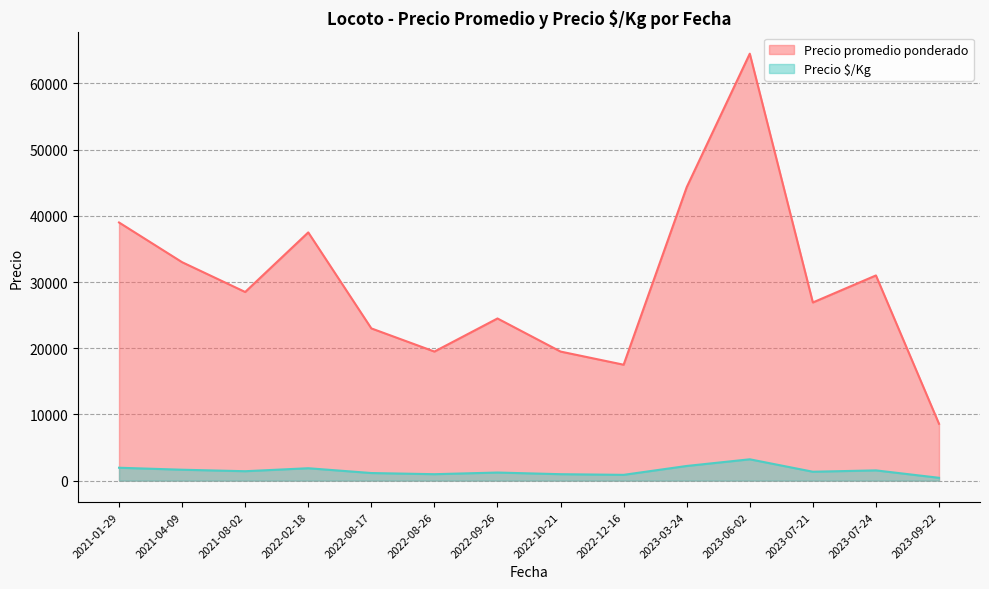

What is the approximate value of Precio promedio ponderado at 2022-02-18, to the nearest 10?

37500